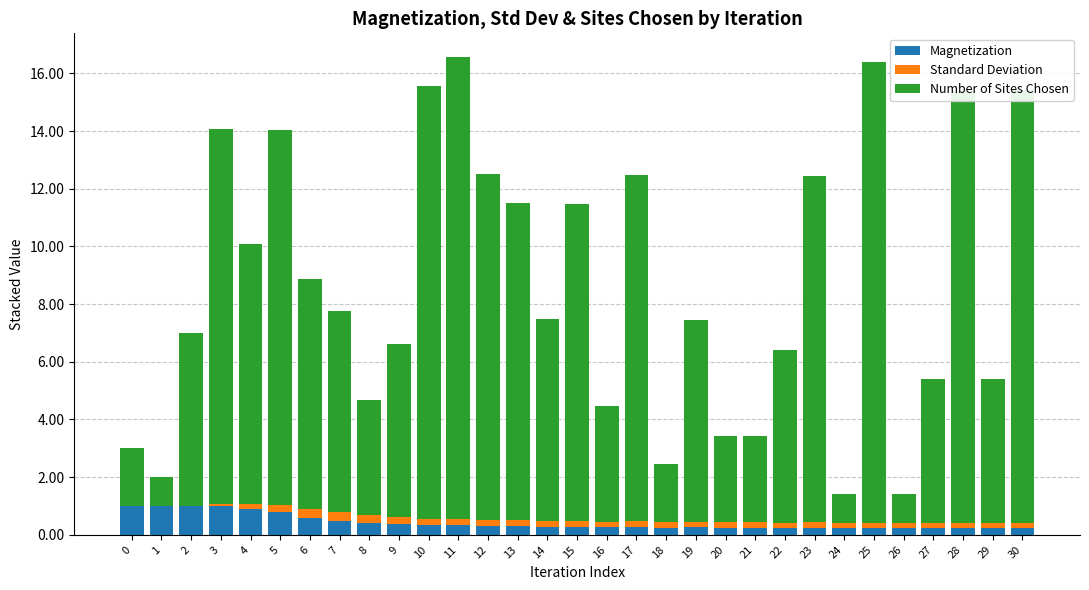

What is the maximum value for Magnetization?

1.0